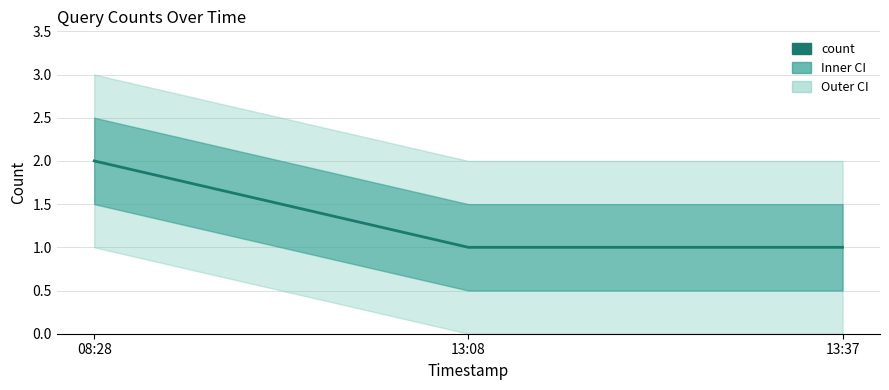

What is the greatest value displayed?

2